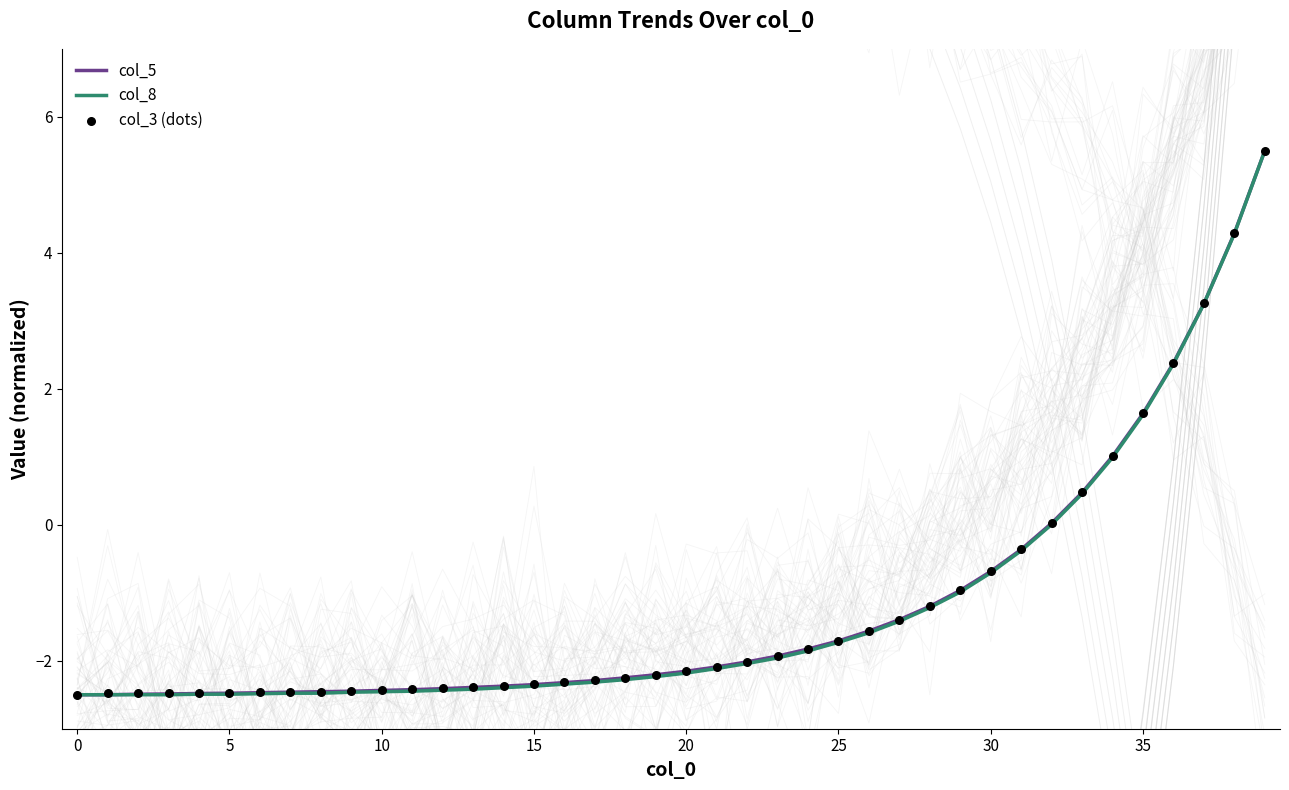

Which series has the largest Y range (max minus min)?

col_3 (dots)